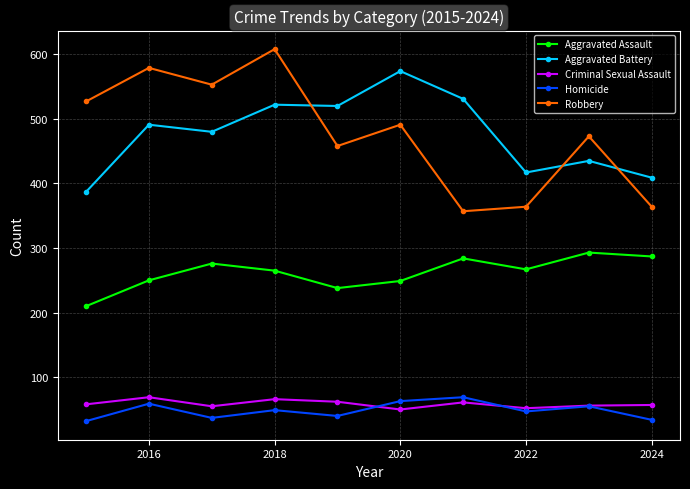

What is the value of the Homicide point at the 10th from the left?

34